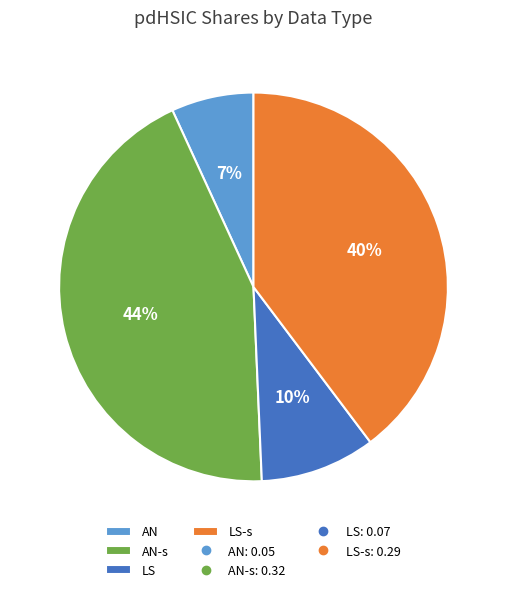

Which slice is the smallest?

AN